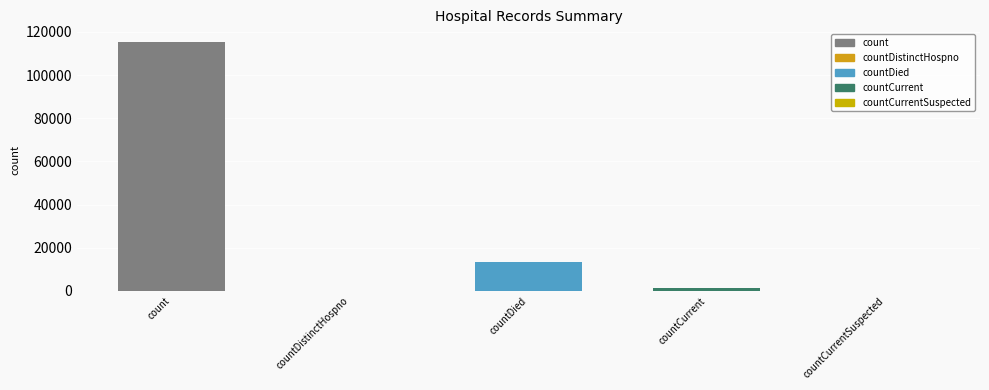

What is the greatest value displayed?

115379